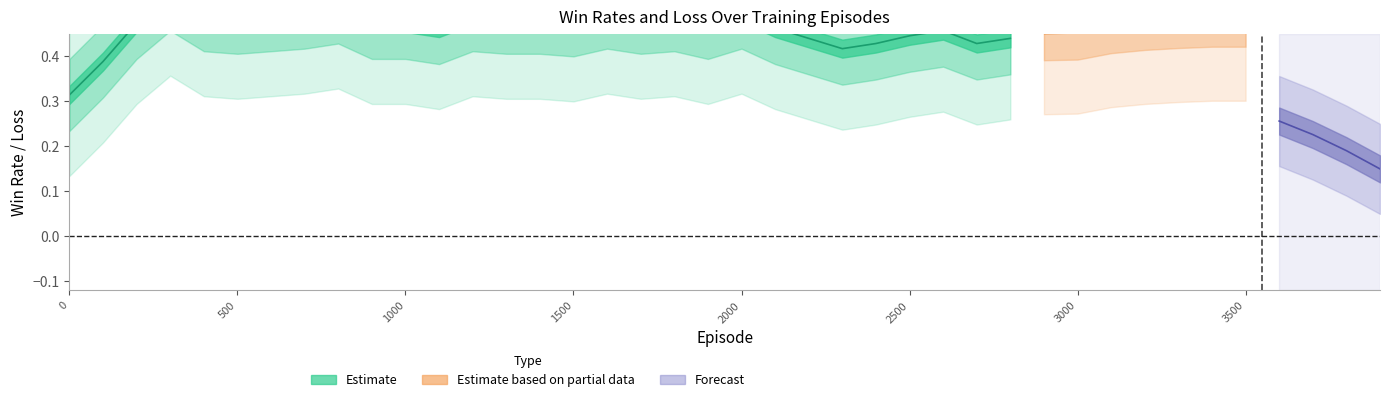

The value of test_win_rate at 13 is 0.6. True or false?

False